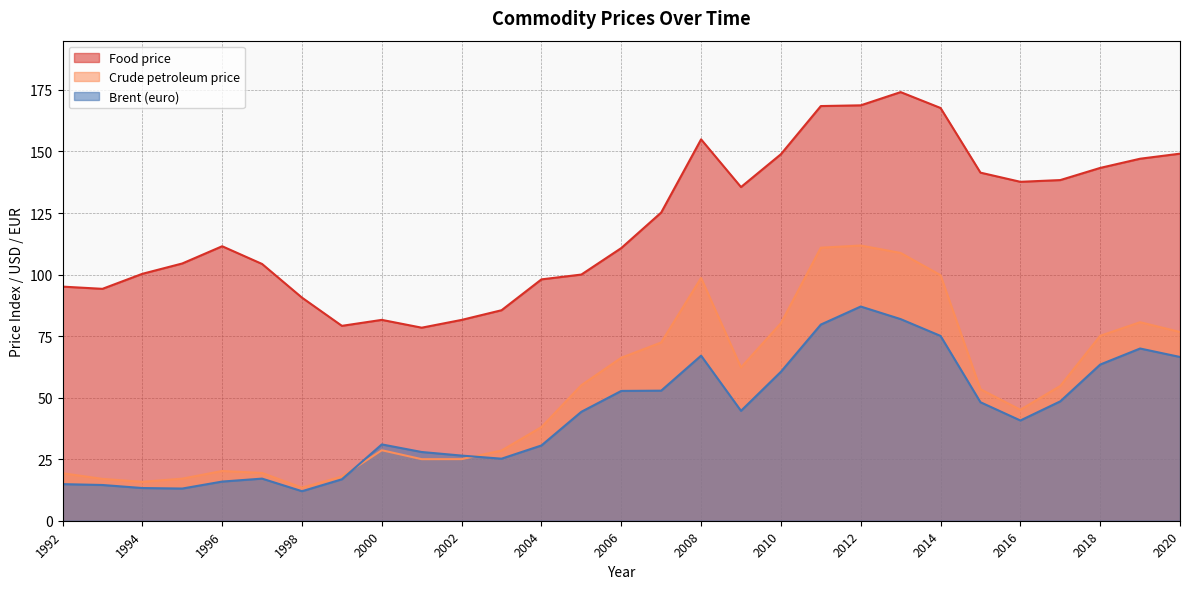

What is the maximum value for Food price?

174.1